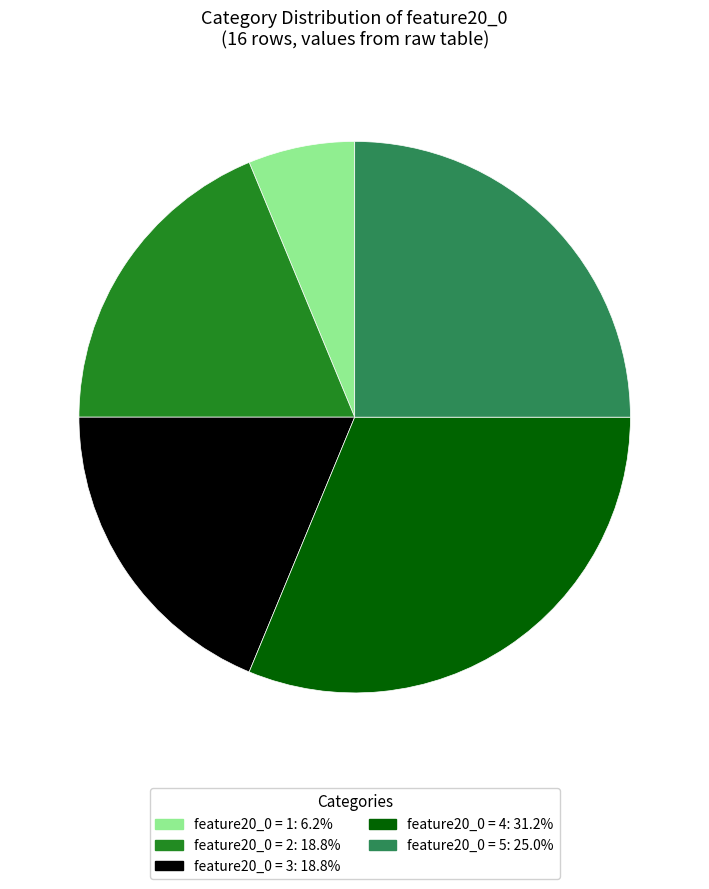

Does any single category account for the majority?

No